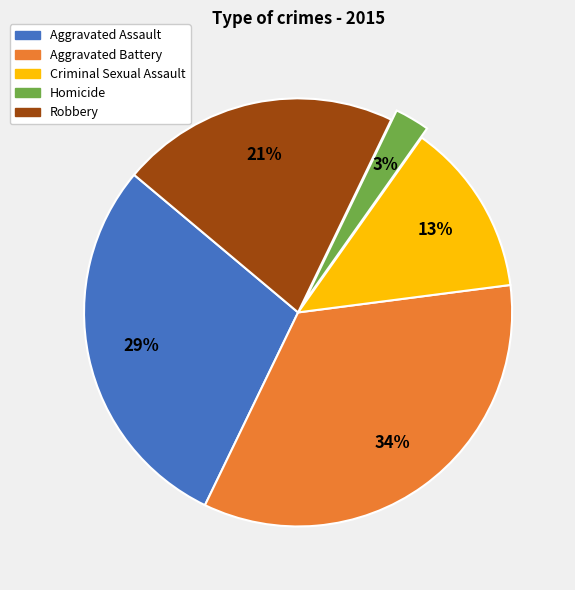

Count the number of slices in the pie.

5